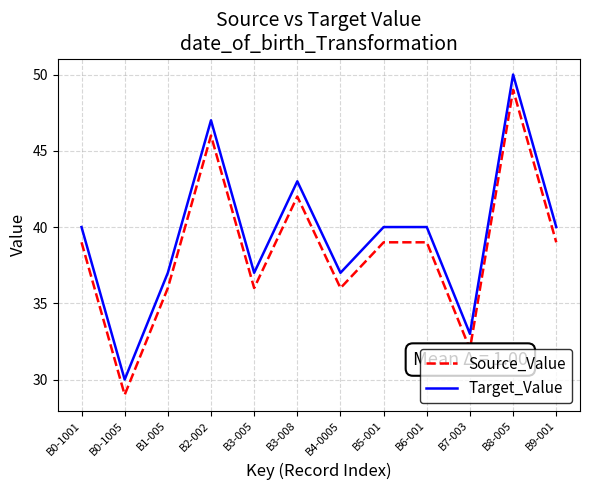

Where is the first local maximum for Target_Value?

B2-002